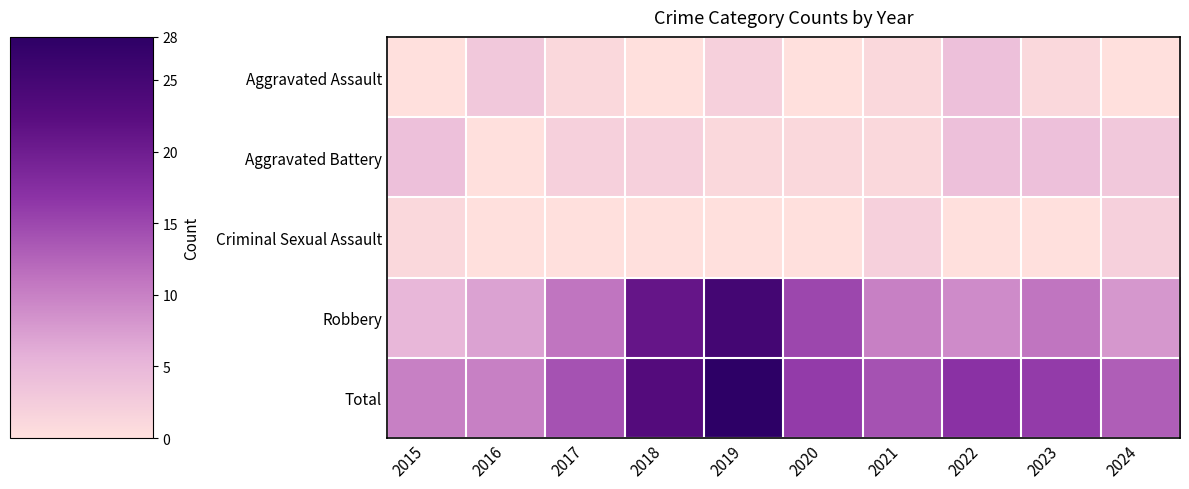

Between 2023 and 2017, which is larger?

2023